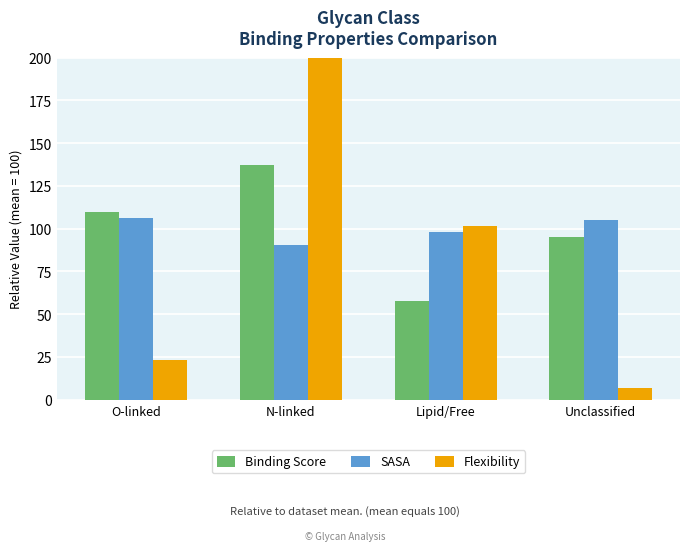

What is the label of the 4th bar from the right?

O-linked